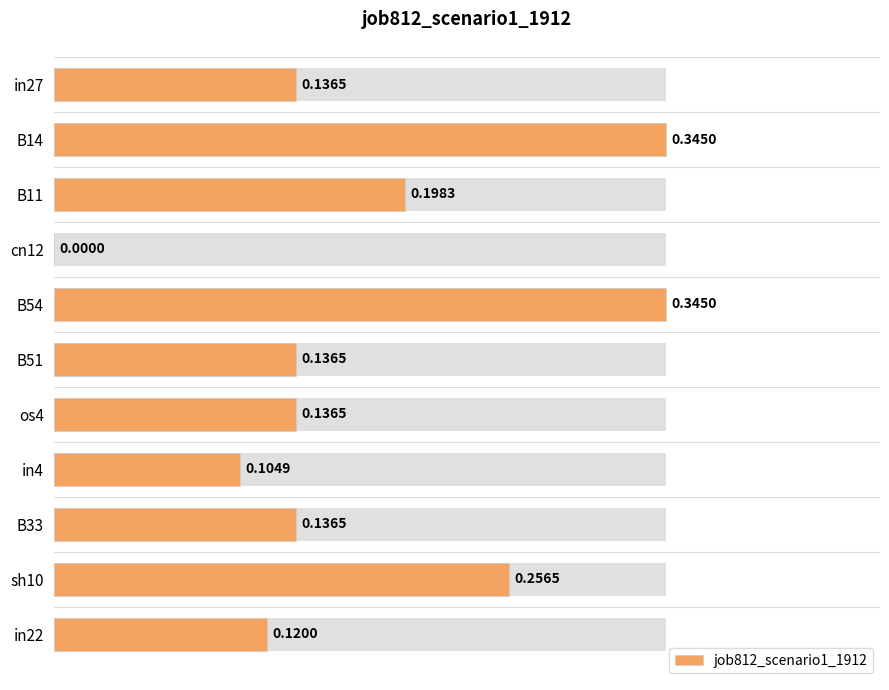

Does the chart contain any negative values?

No